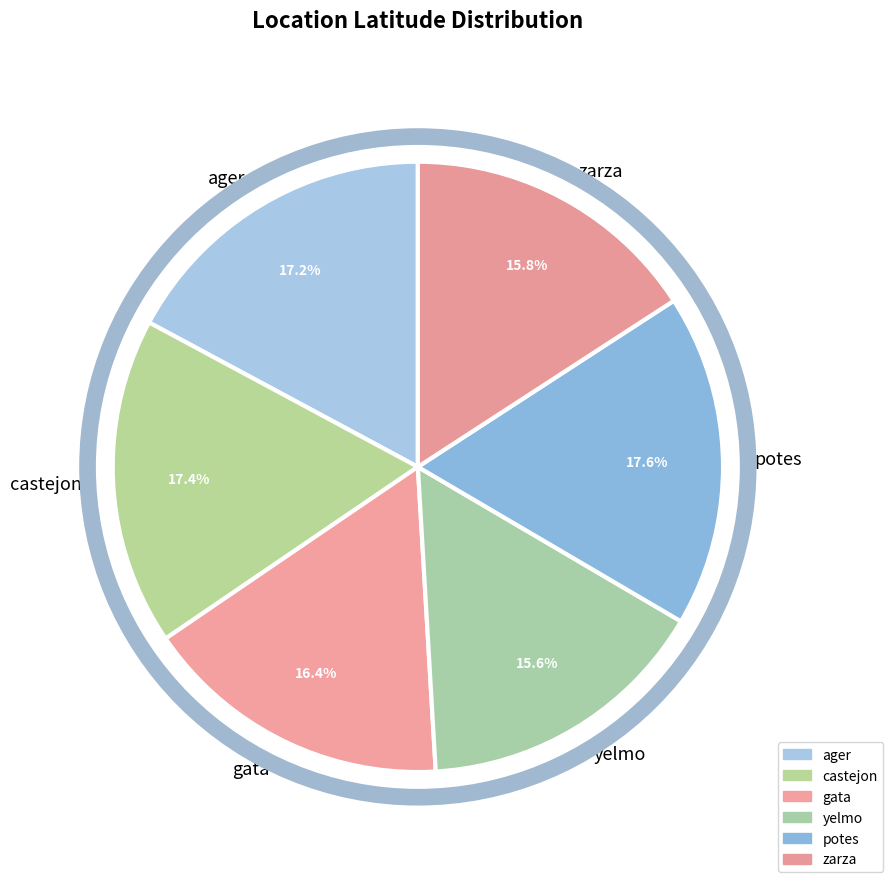

What is the ratio of the value at castejon to the value at gata?

1.1